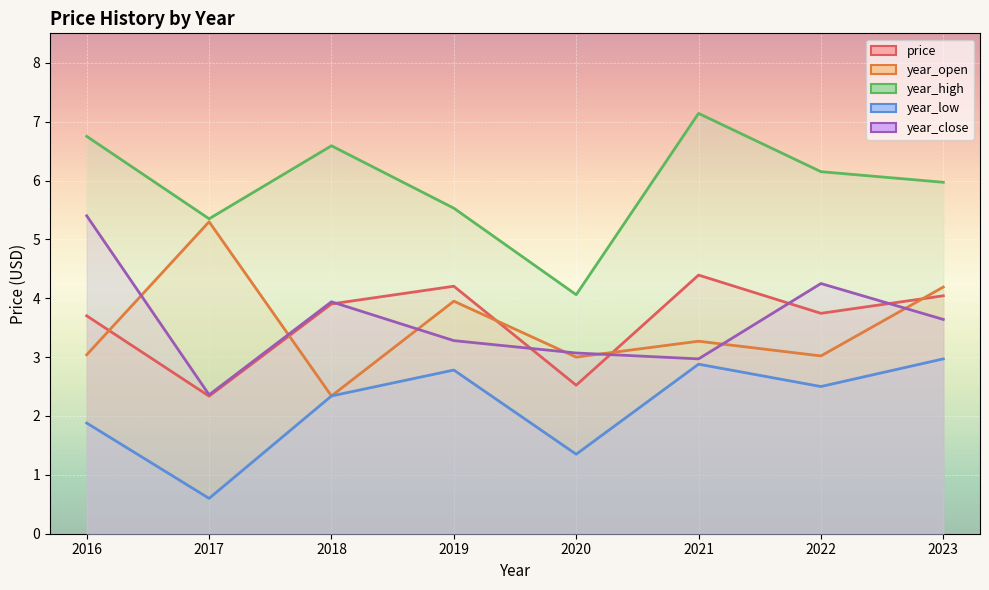

True or false: year_open and price cross at least once.

True